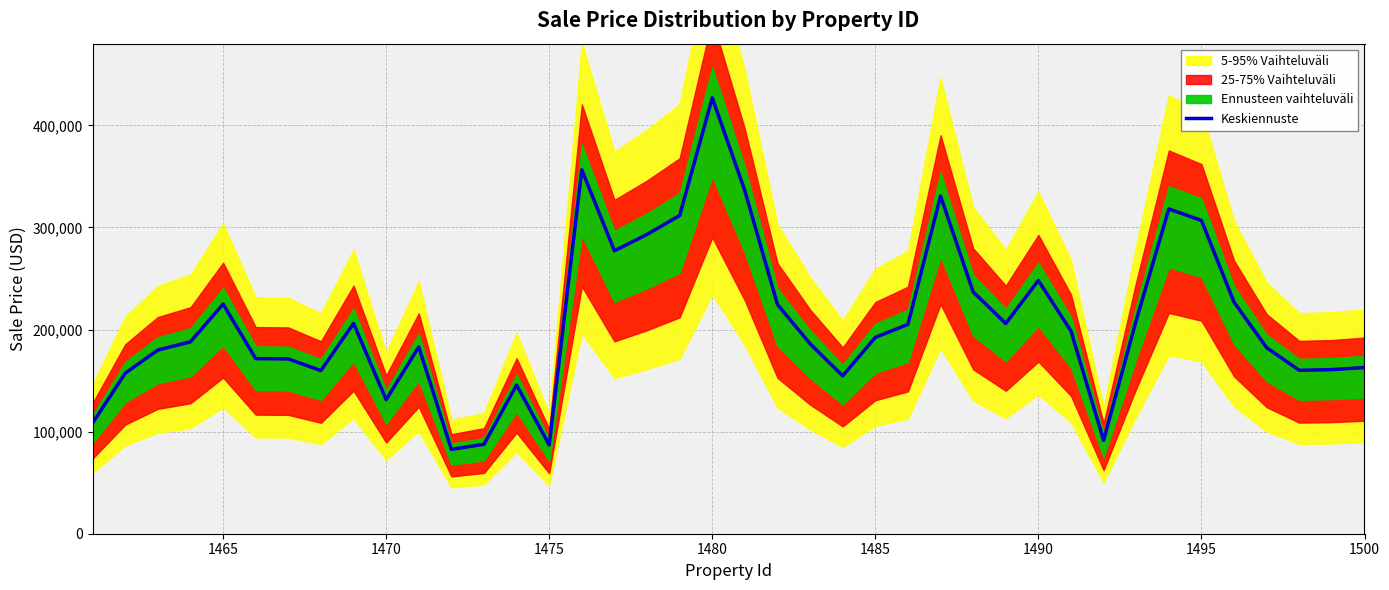

What is the highest value of the Keskiennuste series?

426930.2